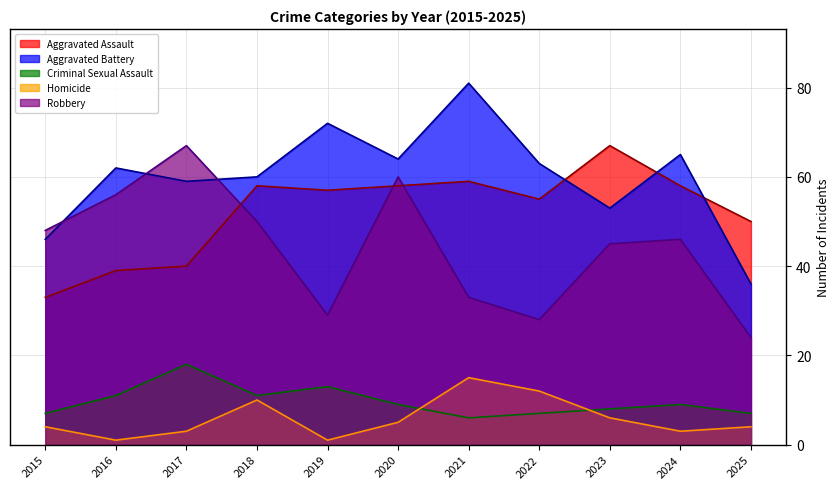

What is the difference between the highest and lowest values at 2016?

61